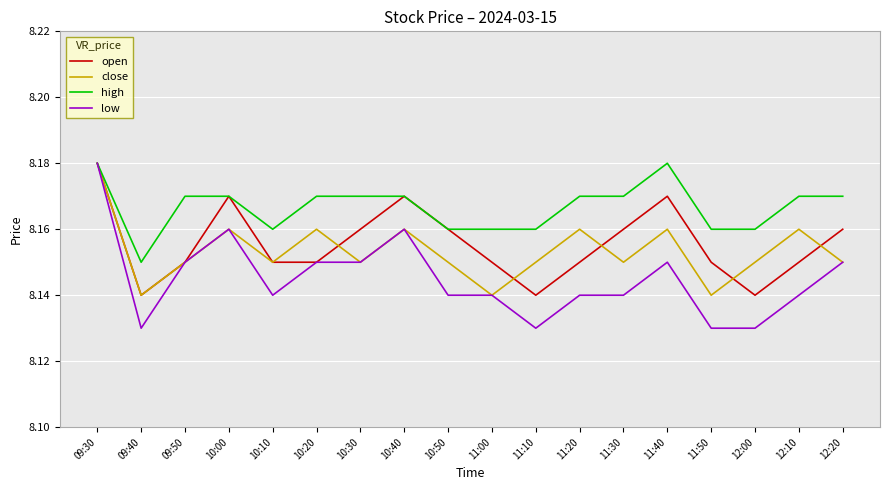

True or false: high has a value of 13.7 at 10:50.

False